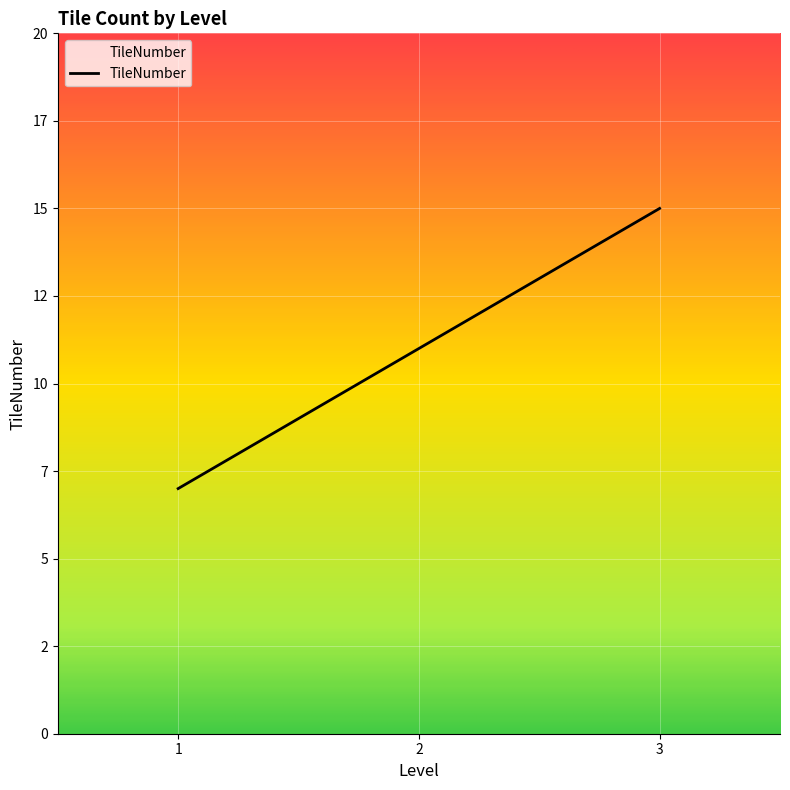

Is it true that the value at 3 is 15?

True